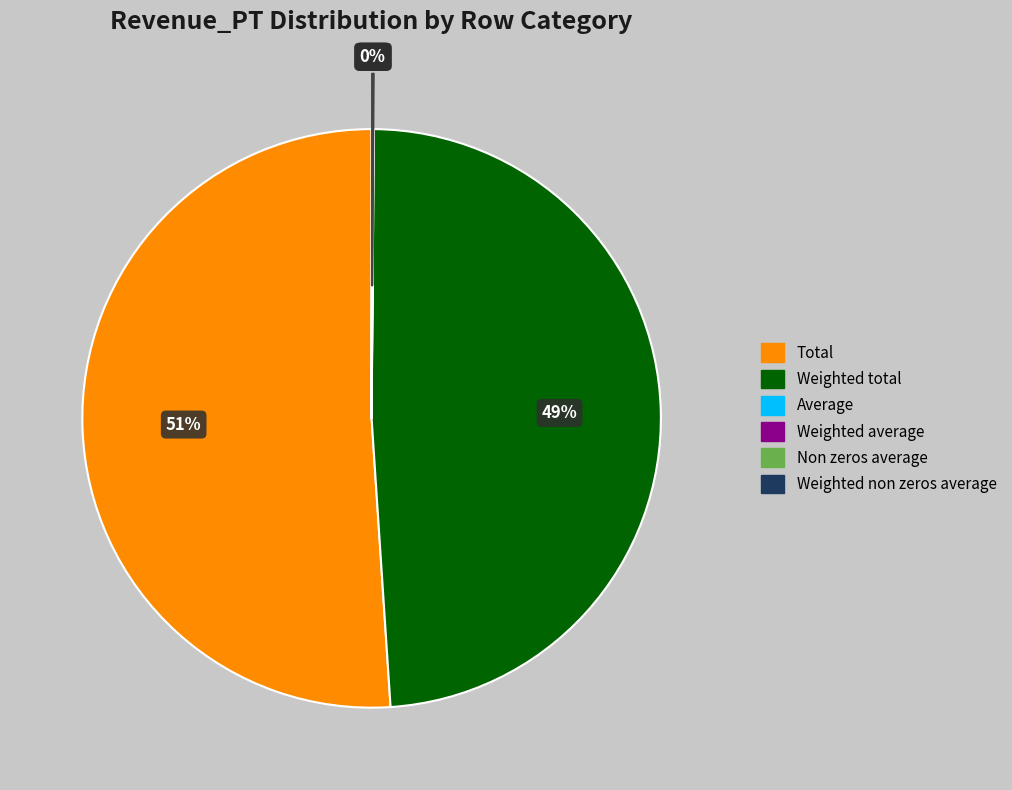

To the nearest percent, what is the combined percentage of Weighted total and Total?

100%